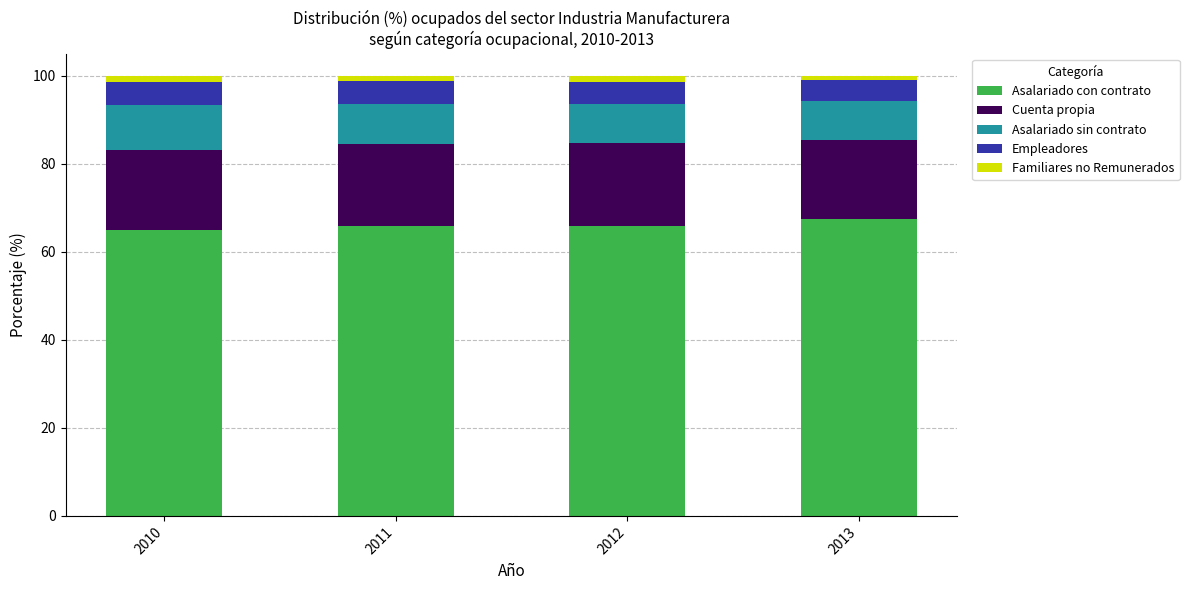

What is the average value of the Asalariado con contrato series?

66.0